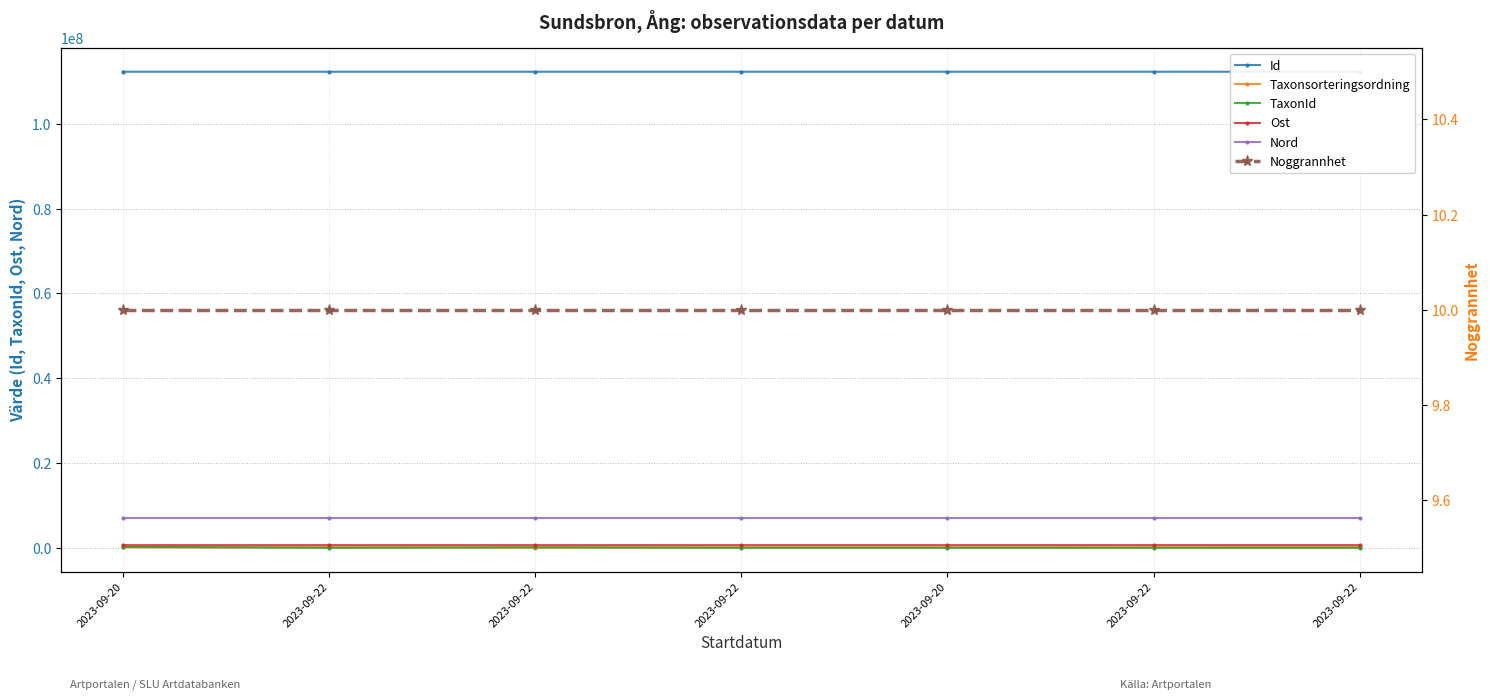

What is the sum of the Nord values at 2023-09-22 and 2023-09-20?

14046728